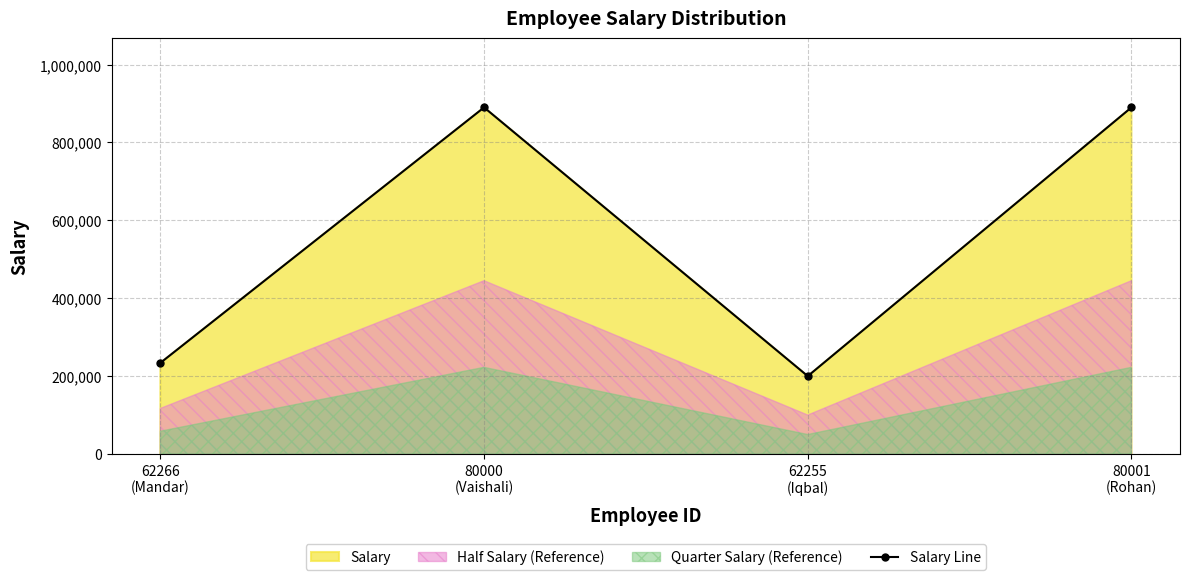

What is the difference between the values at 80000
(Vaishali) and 62266
(Mandar)?

656000